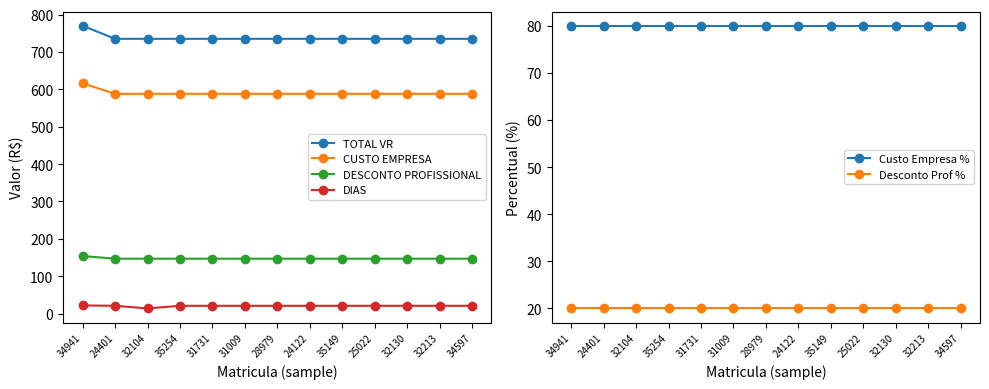

Reading right to left, list all the values displayed in this chart.

TOTAL VR: 34597=735	32213=735	32130=735	25022=735	35149=735	24122=735	28979=735	31009=735	31731=735	35254=735	32104=735	24401=735	34941=770
CUSTO EMPRESA: 34597=588	32213=588	32130=588	25022=588	35149=588	24122=588	28979=588	31009=588	31731=588	35254=588	32104=588	24401=588	34941=616
DESCONTO PROFISSIONAL: 34597=147	32213=147	32130=147	25022=147	35149=147	24122=147	28979=147	31009=147	31731=147	35254=147	32104=147	24401=147	34941=154
DIAS: 34597=21	32213=21	32130=21	25022=21	35149=21	24122=21	28979=21	31009=21	31731=21	35254=21	32104=14	24401=21	34941=22
Custo Empresa %: 34597=80	32213=80	32130=80	25022=80	35149=80	24122=80	28979=80	31009=80	31731=80	35254=80	32104=80	24401=80	34941=80
Desconto Prof %: 34597=20	32213=20	32130=20	25022=20	35149=20	24122=20	28979=20	31009=20	31731=20	35254=20	32104=20	24401=20	34941=20